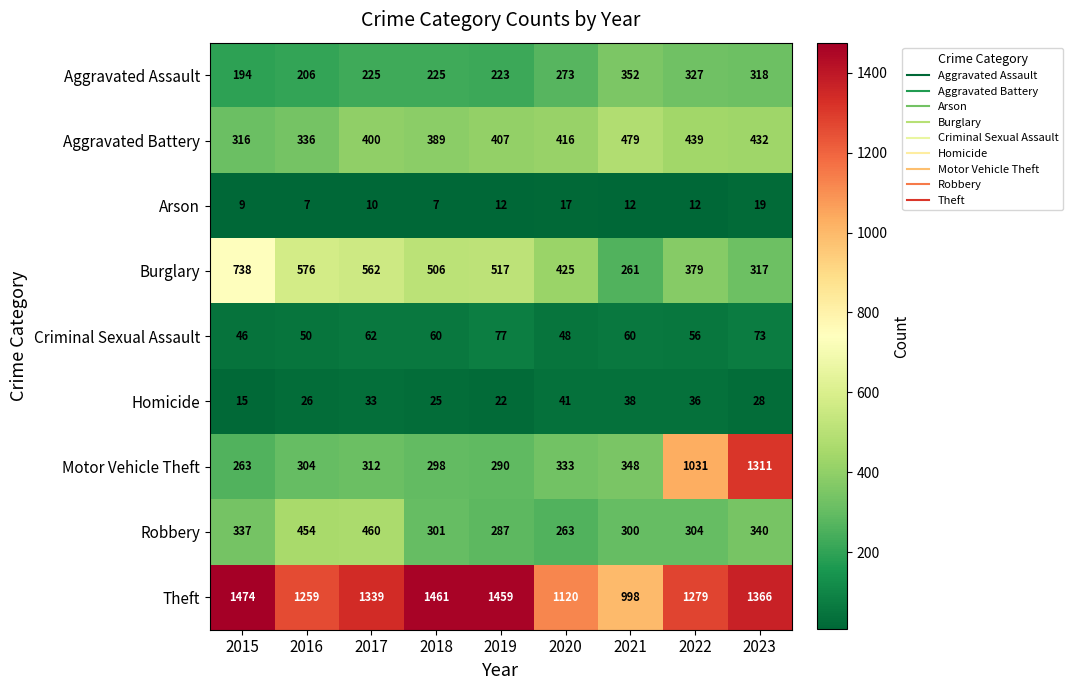

The Burglary series shows 842 at 2018. True or false?

False